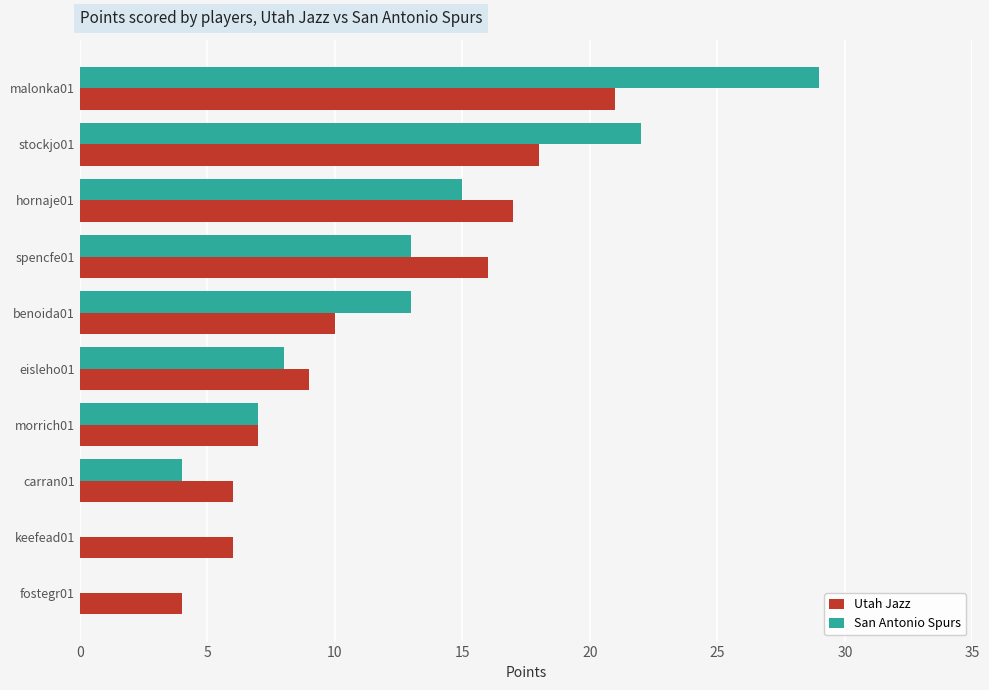

Where is Utah Jazz nearest to the value 12?

benoida01